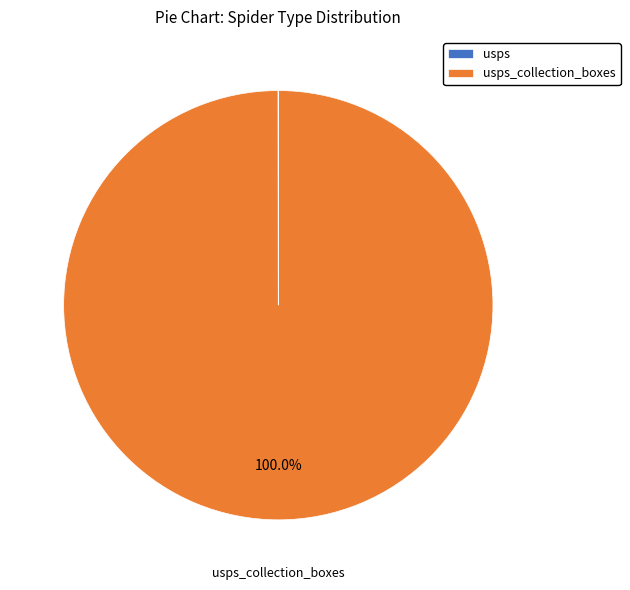

Is there any slice that represents more than half of the pie?

Yes